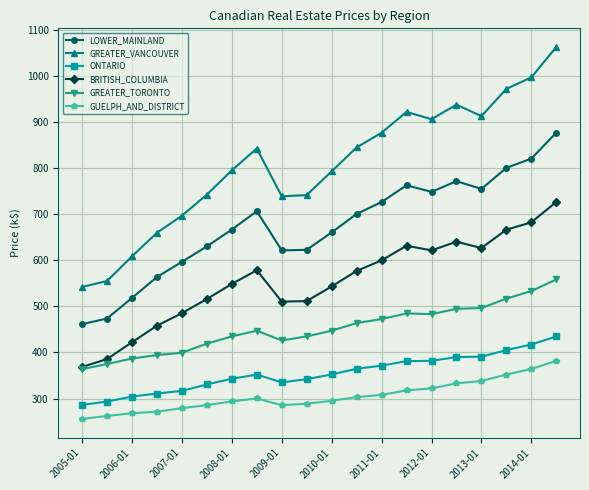

True or false: GUELPH_AND_DISTRICT and GREATER_VANCOUVER cross at least once.

False